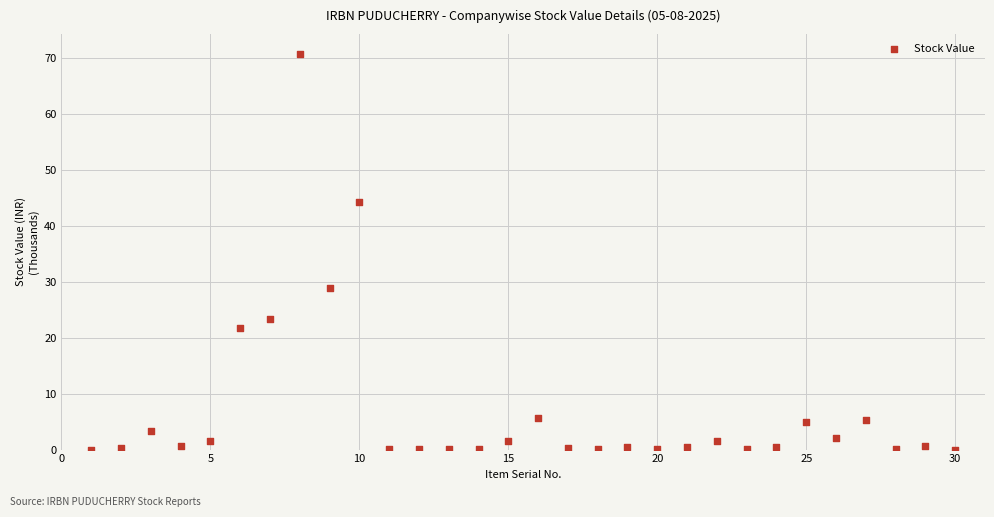

What is the range of Y values (max minus min)?

70.7